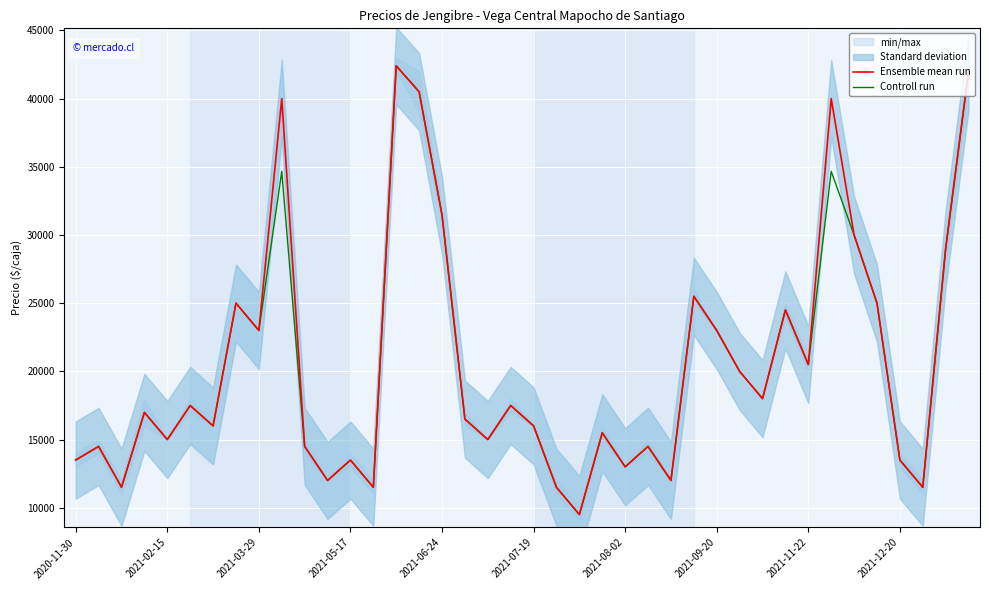

What is the minimum value shown in the chart?

9500.0